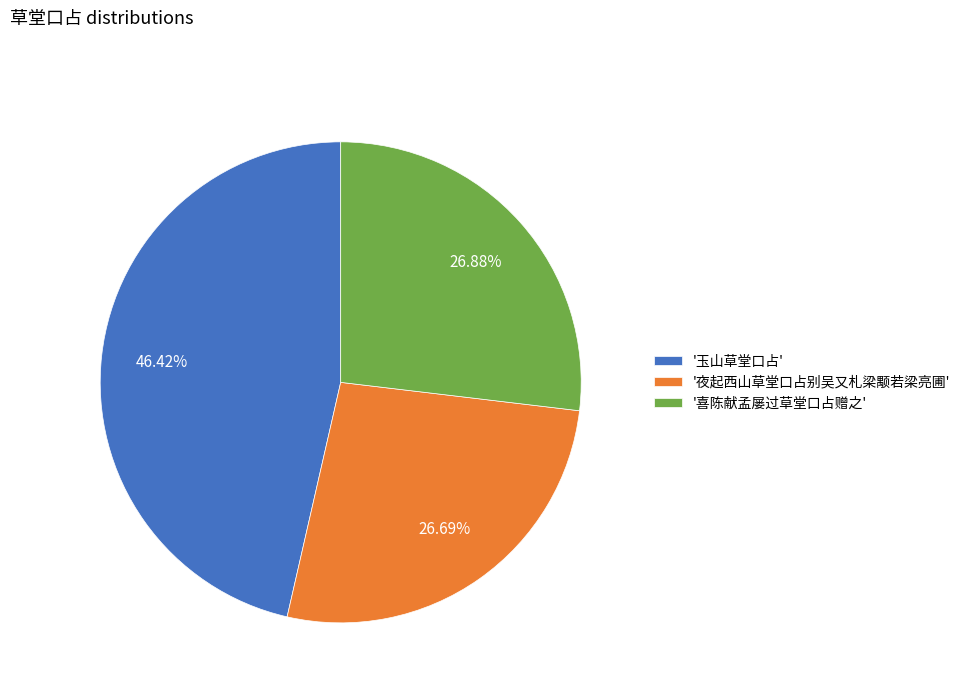

Combined, do '夜起西山草堂口占别吴又札梁颙若梁亮圃' and '玉山草堂口占' account for over 50%?

Yes